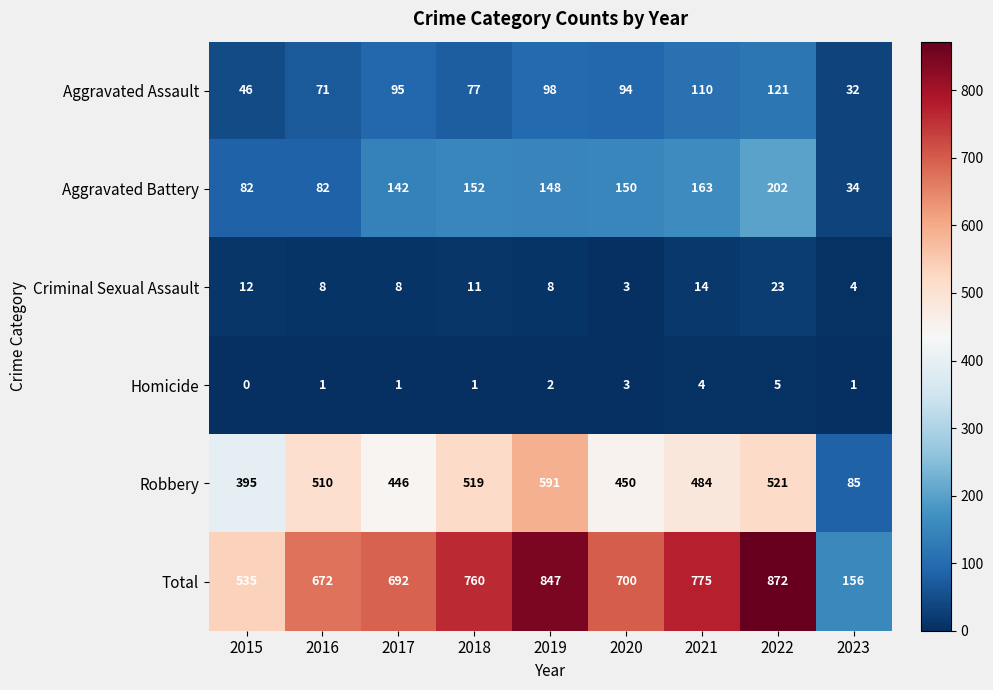

What is the sum of the Criminal Sexual Assault values at 2021 and 2019?

22